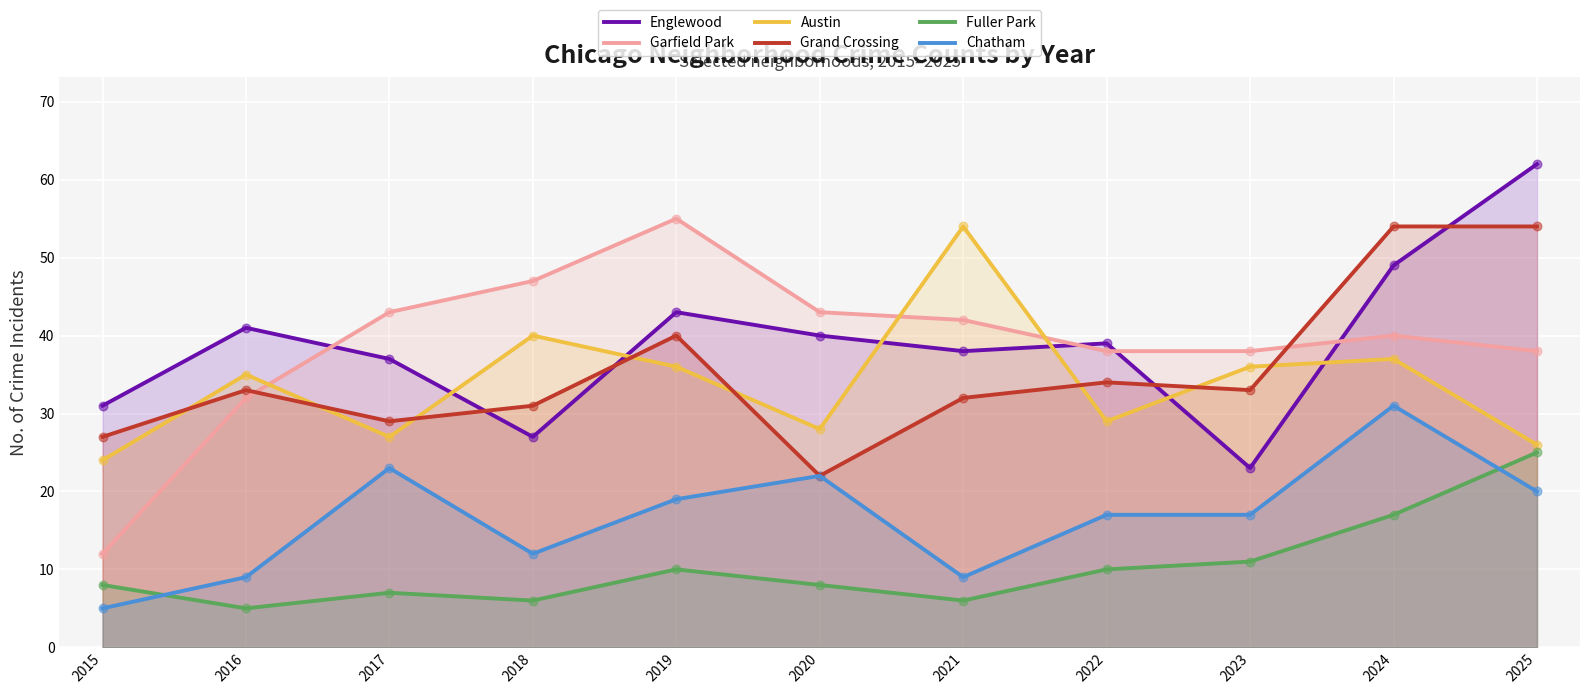

At which category is the sum across all series the highest?

2024